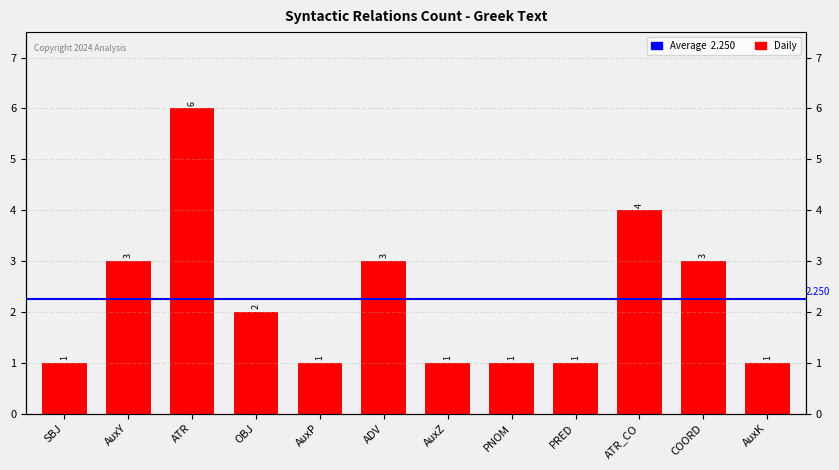

What is the value of the 10th bar from the left?

4